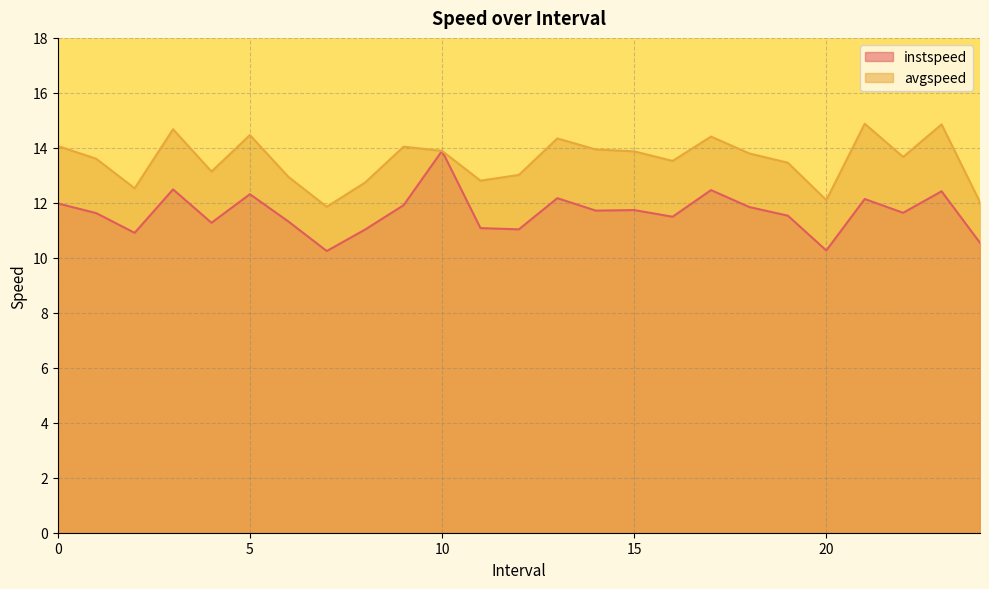

What is the difference between the avgspeed values at 2.0 and 24.0?

0.5